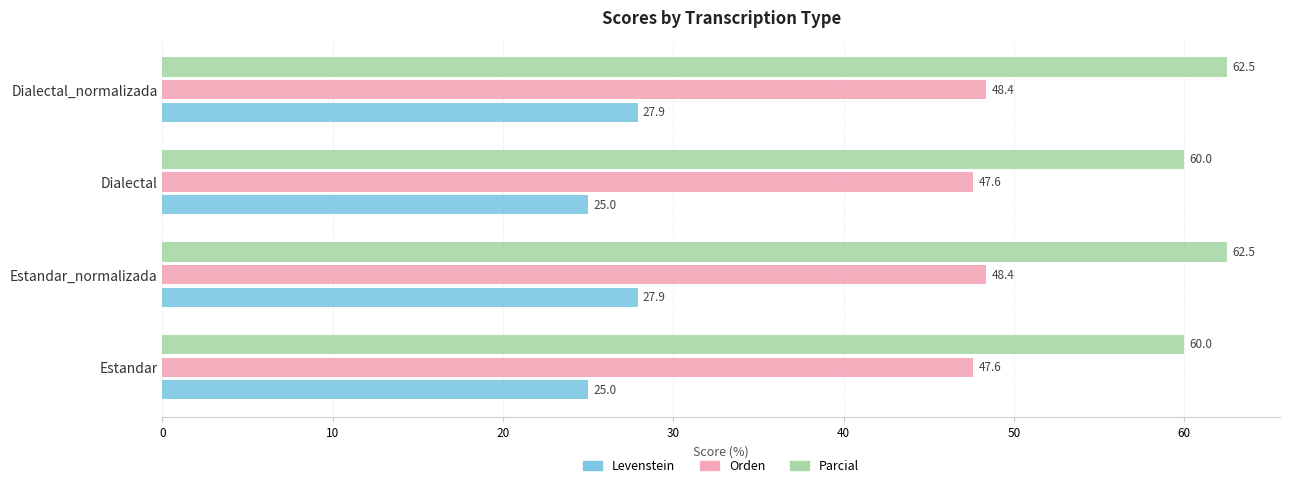

Which series has the largest range (max minus min)?

Levenstein